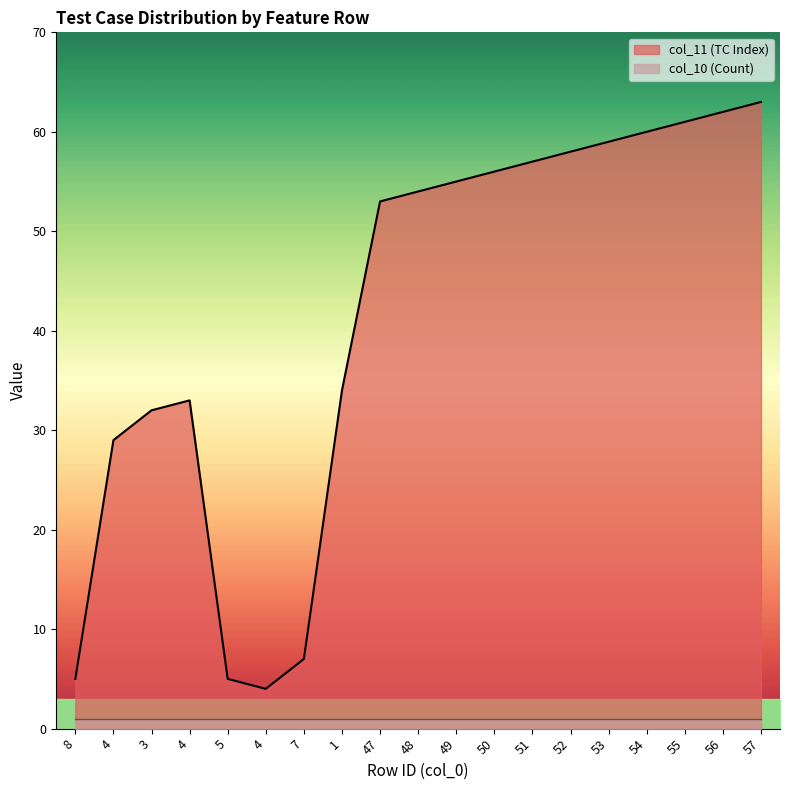

True or false: the data shows 7 at 5.

False